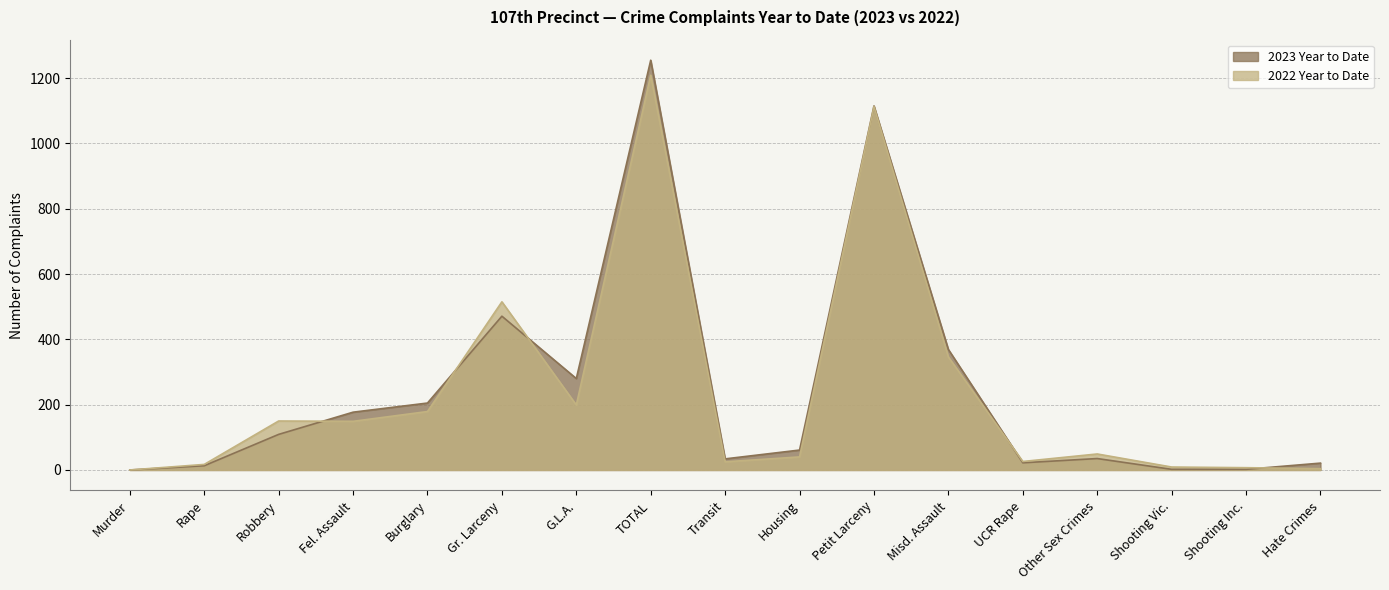

How many values in 2023 Year to Date are above zero?

16